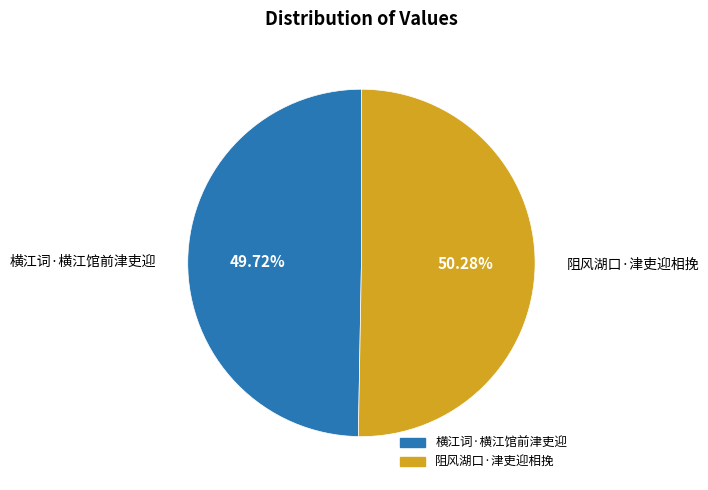

Which category has the smallest portion of the pie?

横江词·横江馆前津吏迎